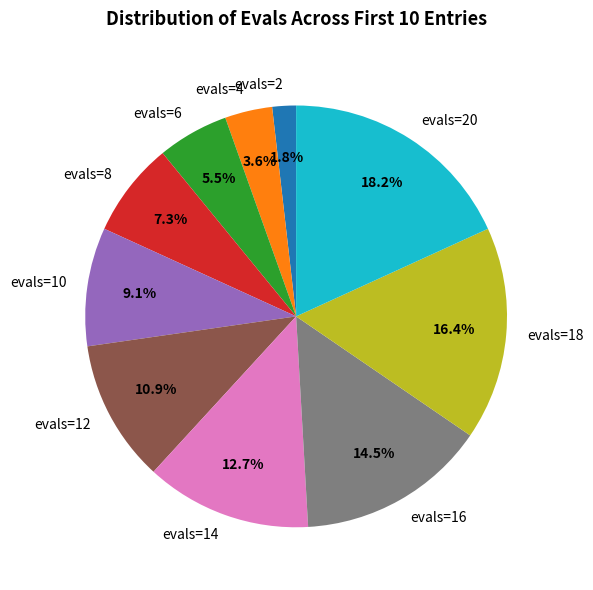

To the nearest percent, what is the average slice percentage?

10%